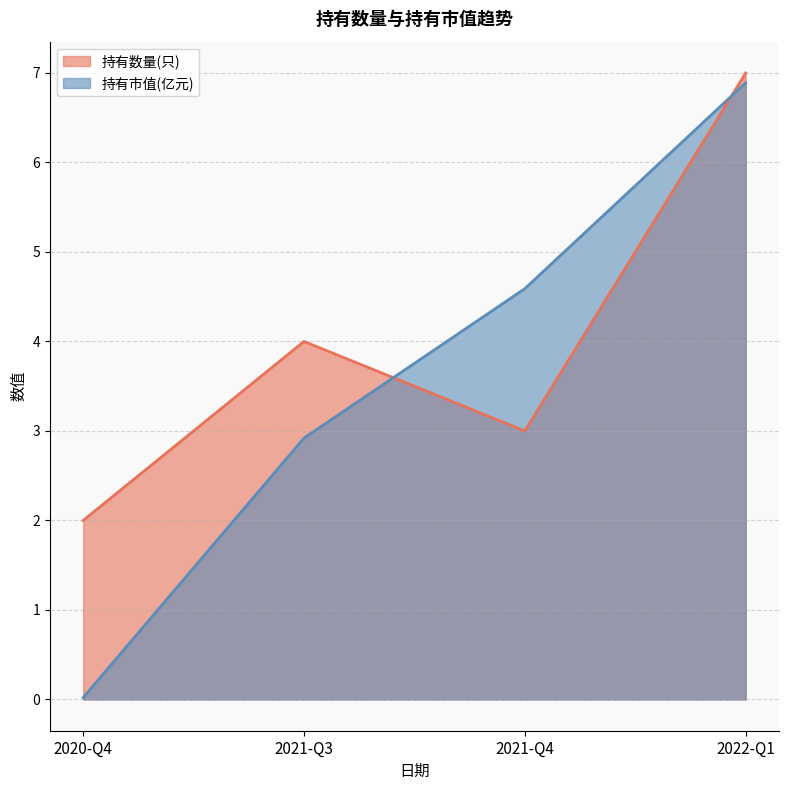

What is the value of the 持有市值(亿元) point at the 3rd from the left?

4.6